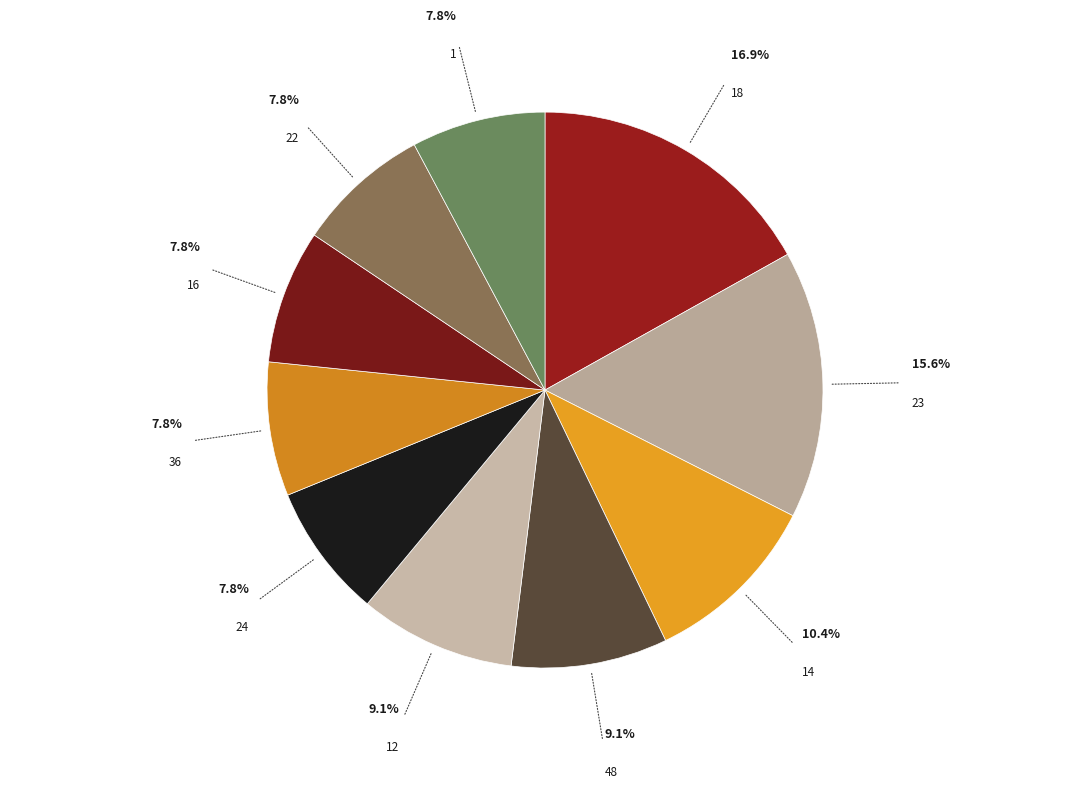

Which category has the biggest portion of the pie?

18